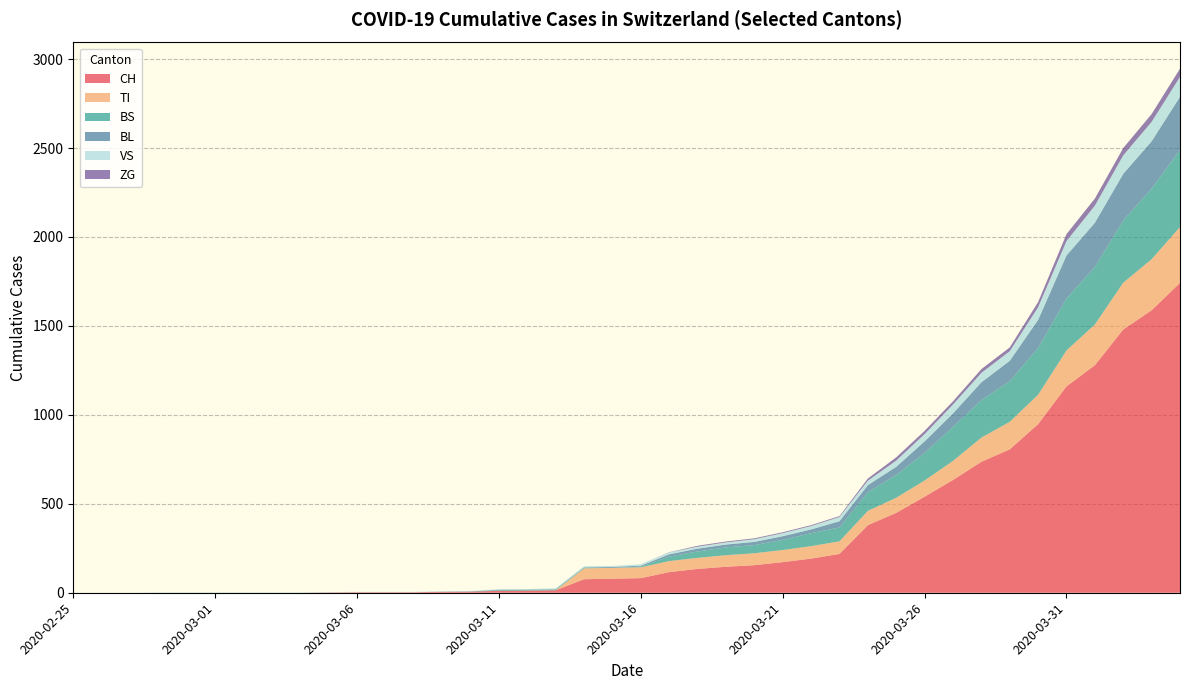

Reading left to right, transcribe all the data shown in this chart.

CH: 0	0	0	0	0	0	0	0	0	2	3	3	3	5	6	11	12	14	76	79	82	116	134	146	155	172	192	218	380	449	540	634	736	806	948	1160	1279	1480	1588	1742
TI: 0	0	0	0	0	0	0	0	0	0	0	0	0	0	0	0	0	0	61	61	61	62	62	65	67	68	70	71	80	85	91	107	136	155	165	202	229	263	287	314
BS: 0	0	0	0	0	0	0	0	0	0	0	0	0	0	0	4	4	4	4	0	4	25	36	44	46	57	73	78	105	128	155	191	211	228	263	292	323	350	397	434
BL: 0	0	0	0	0	0	0	0	0	0	0	0	0	1	2	2	2	2	2	5	5	13	16	16	18	21	21	35	40	46	65	76	100	115	158	242	249	262	266	298
VS: 0	0	0	2	2	2	2	2	2	2	2	2	2	2	2	3	3	5	6	6	8	11	11	12	15	17	19	24	25	35	41	50	53	54	71	81	96	104	109	112
ZG: 0	0	0	0	0	0	0	0	0	0	0	0	0	0	0	0	0	0	0	0	0	1	5	5	5	5	5	5	12	18	18	18	21	21	29	39	40	41	44	46